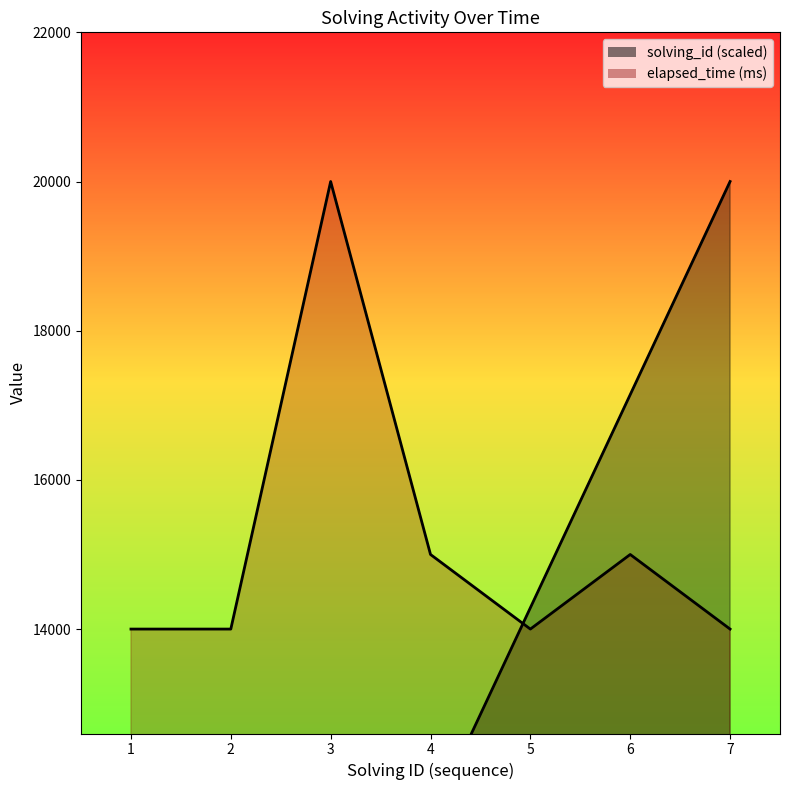

What is the difference between the highest and lowest values at 3?

11428.6